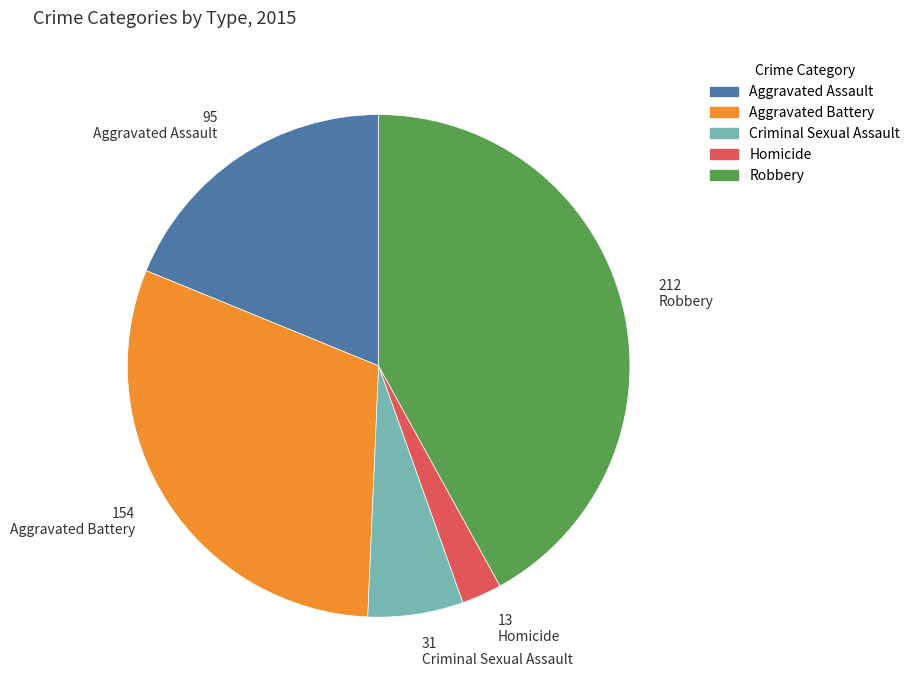

Does any single category account for the majority?

No